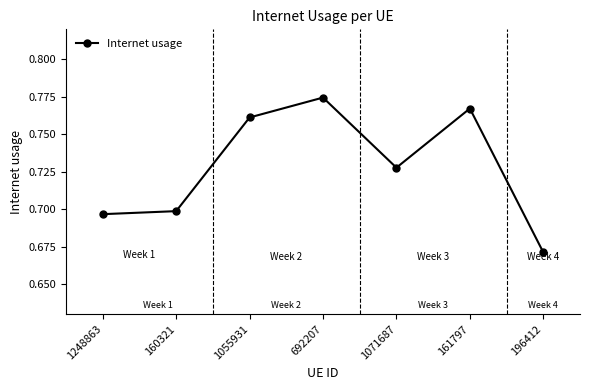

List the labels in order of value, largest first.

692207, 161797, 1055931, 1071687, 160321, 1248863, 196412